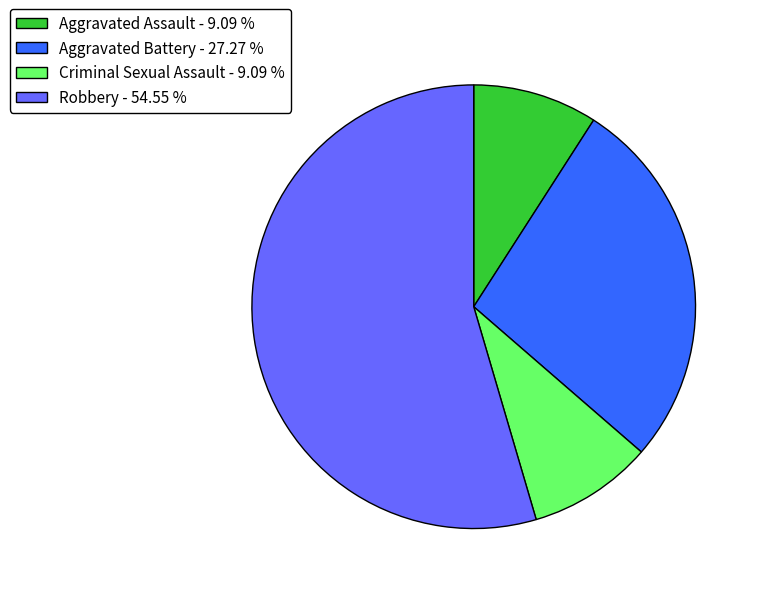

Combined, do Robbery - 54.55 % and Criminal Sexual Assault - 9.09 % account for over 50%?

Yes